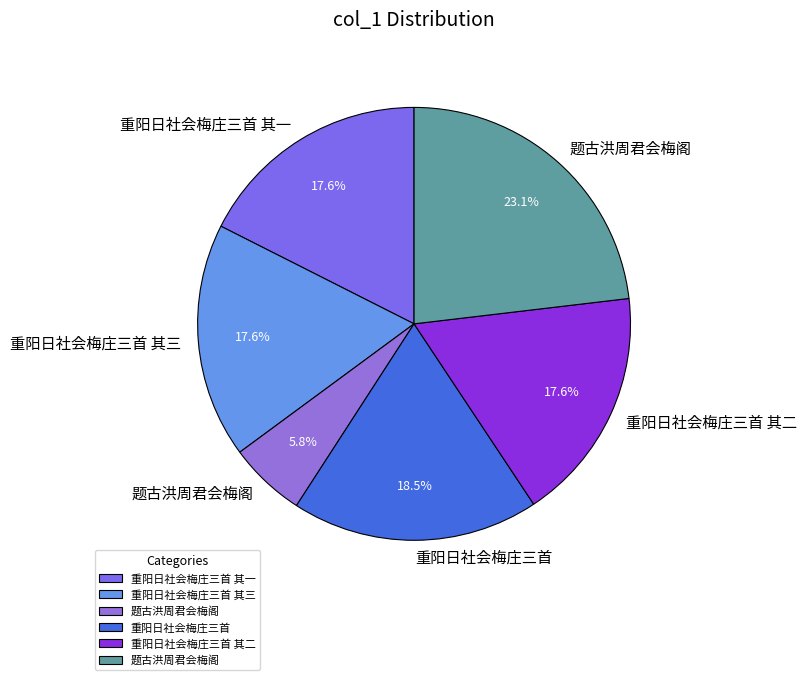

To the nearest percent, what is the average slice percentage?

17%